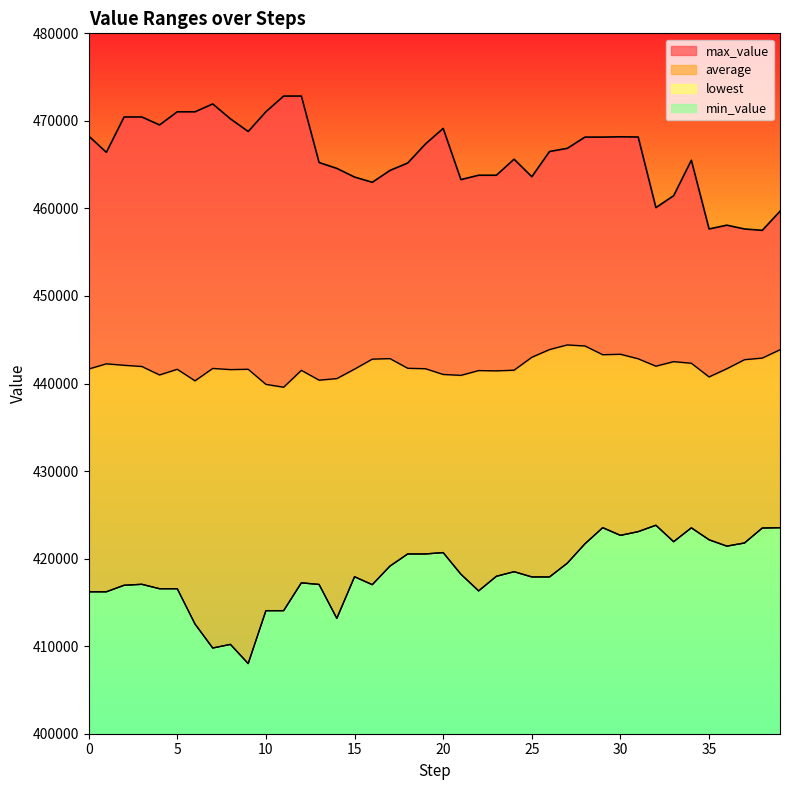

Which has a higher value, 7 or 2?

2